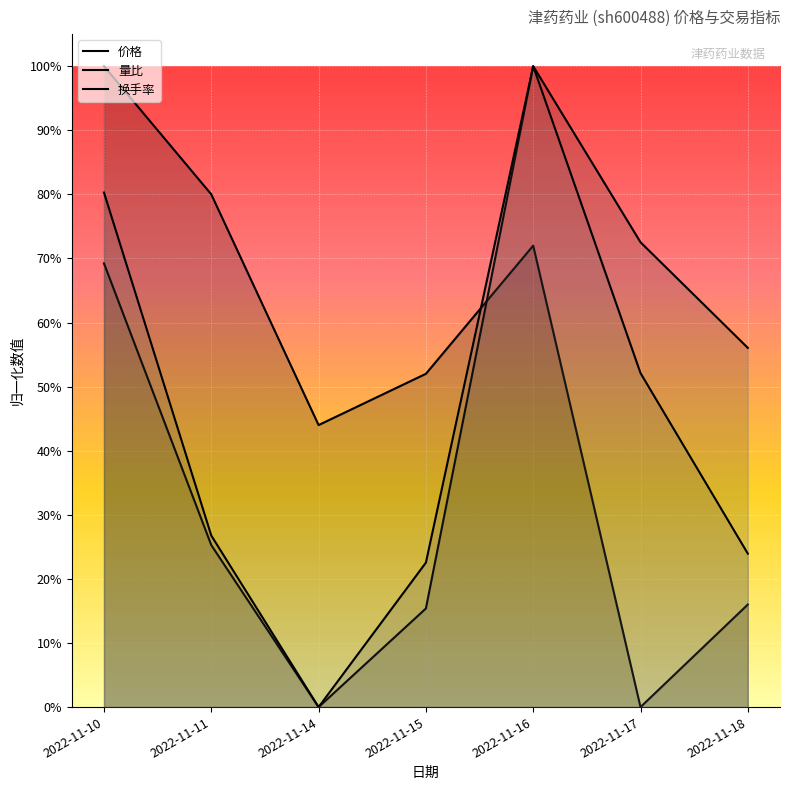

Which category has the lowest value across all series?

2022-11-17